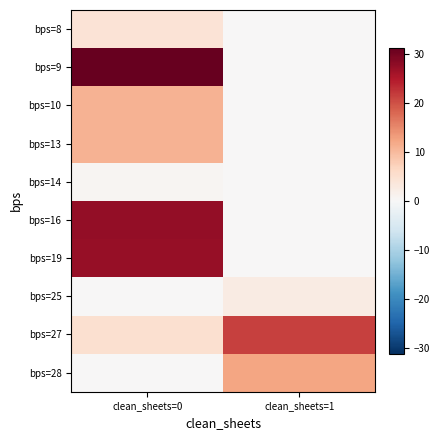

What is the greatest value displayed?

31.3